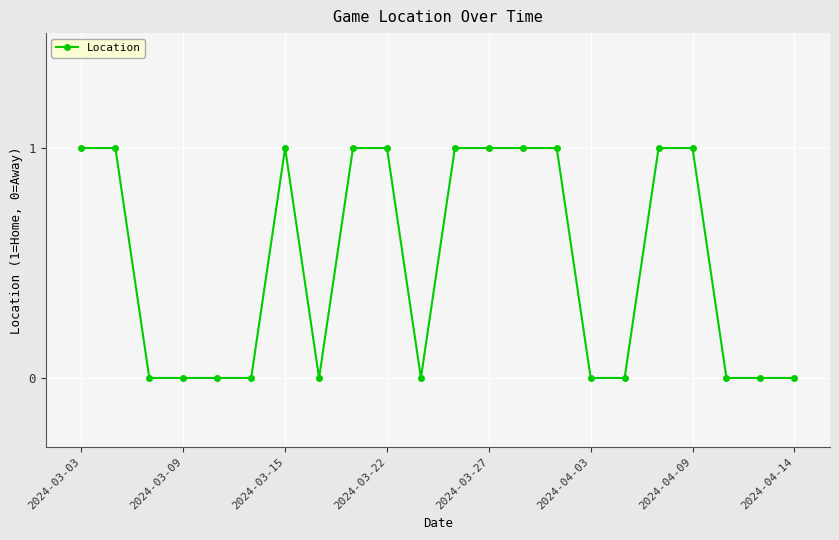

Reading right to left, what are all the values shown in this chart?

0	0	0	1	1	0	0	1	1	1	1	0	1	1	0	1	0	0	0	0	1	1